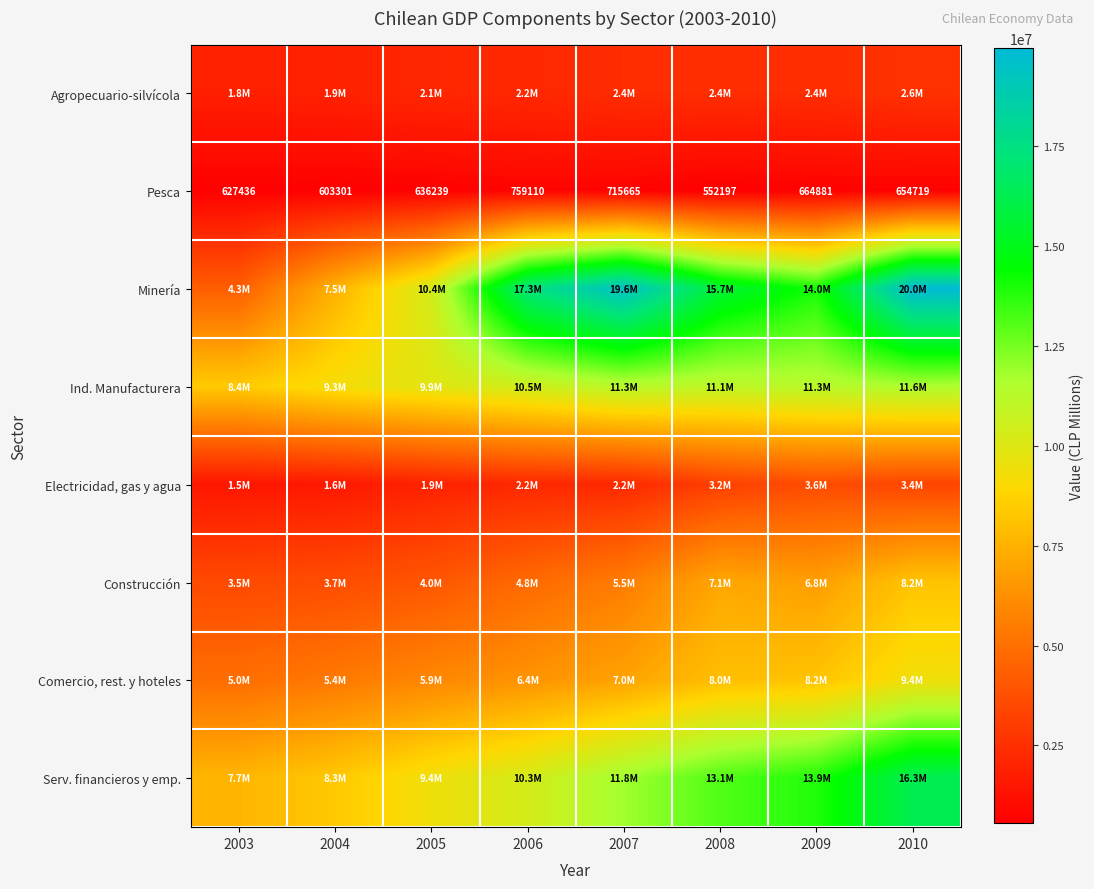

What is the sum of all Pesca values?

5213548